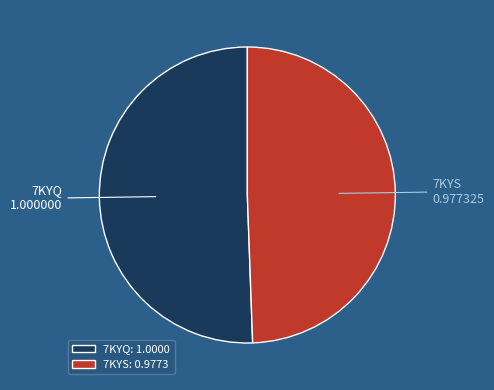

Which category has the smallest portion of the pie?

7KYS